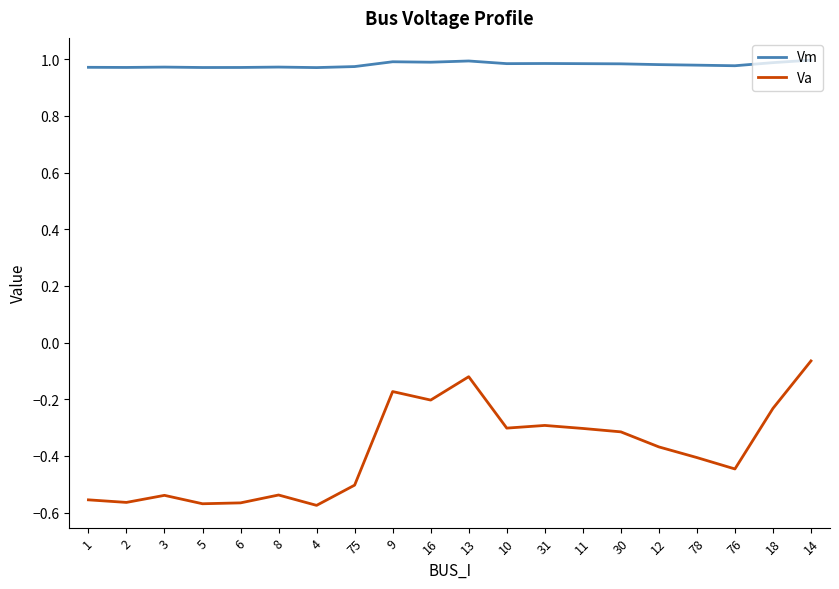

How many lines are shown in the chart?

2